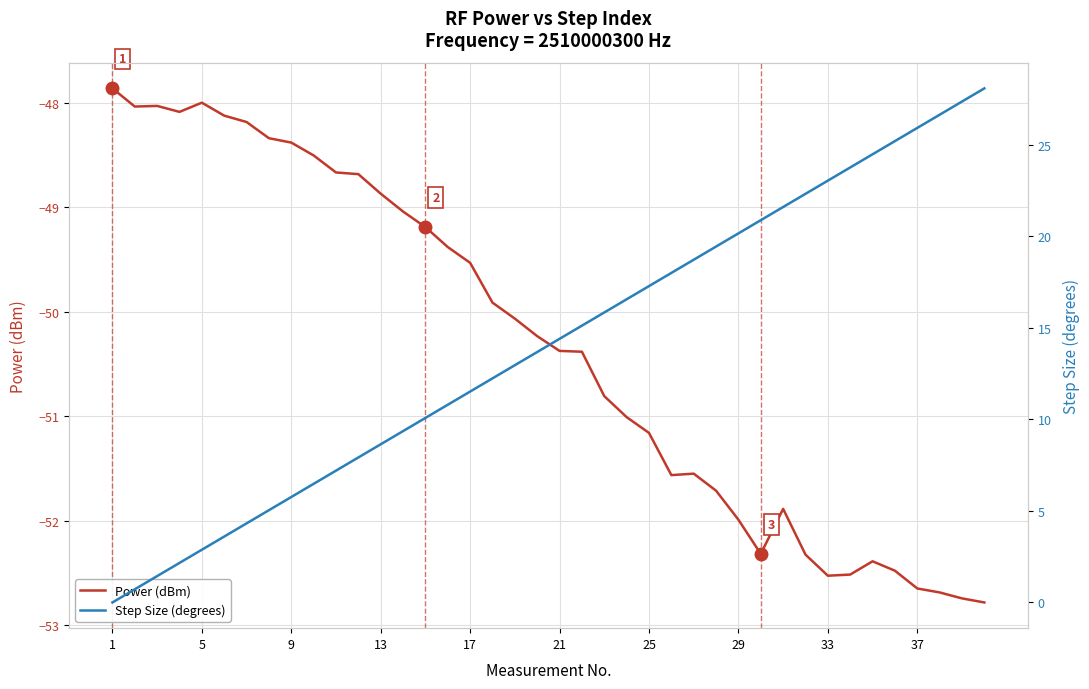

The Power (dBm) series shows -51.2 at 25. True or false?

True